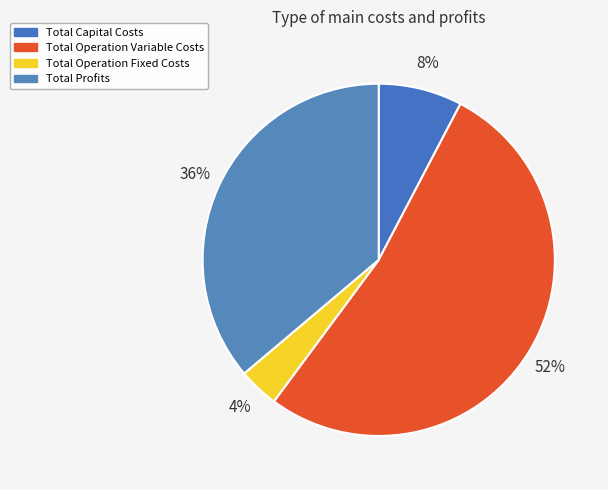

How many slices are in this pie chart?

4